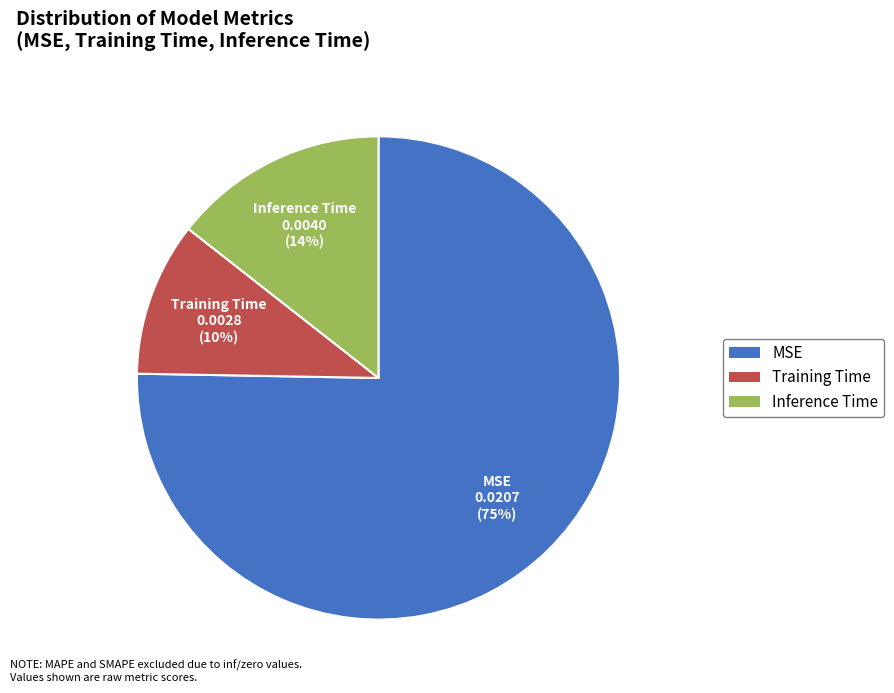

Is the sum of Training Time and Inference Time greater than half?

No